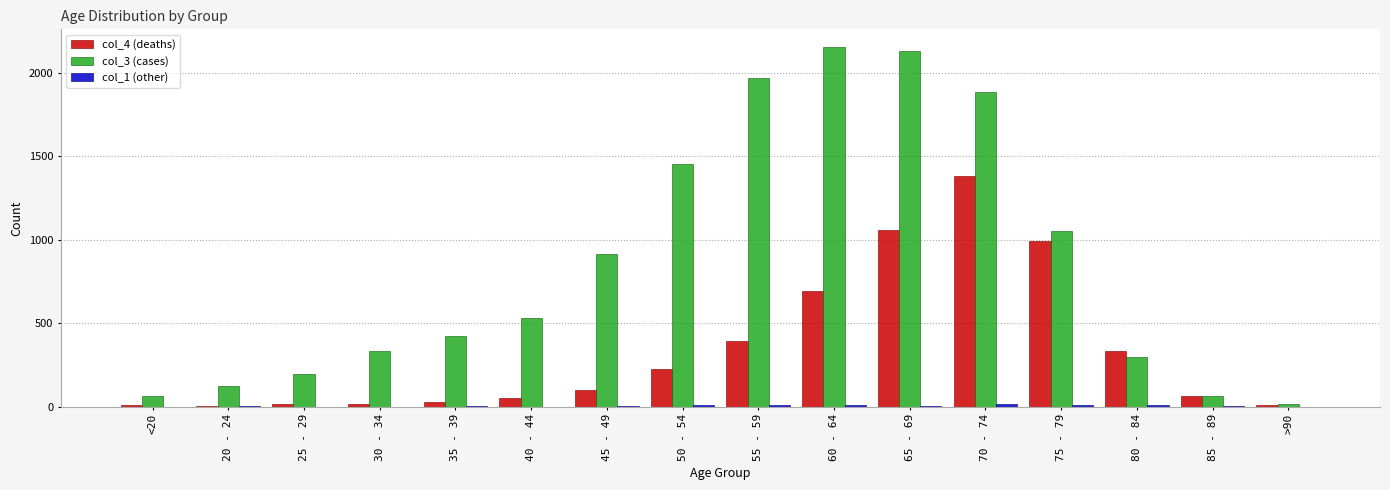

What is the maximum value shown in the chart?

2151